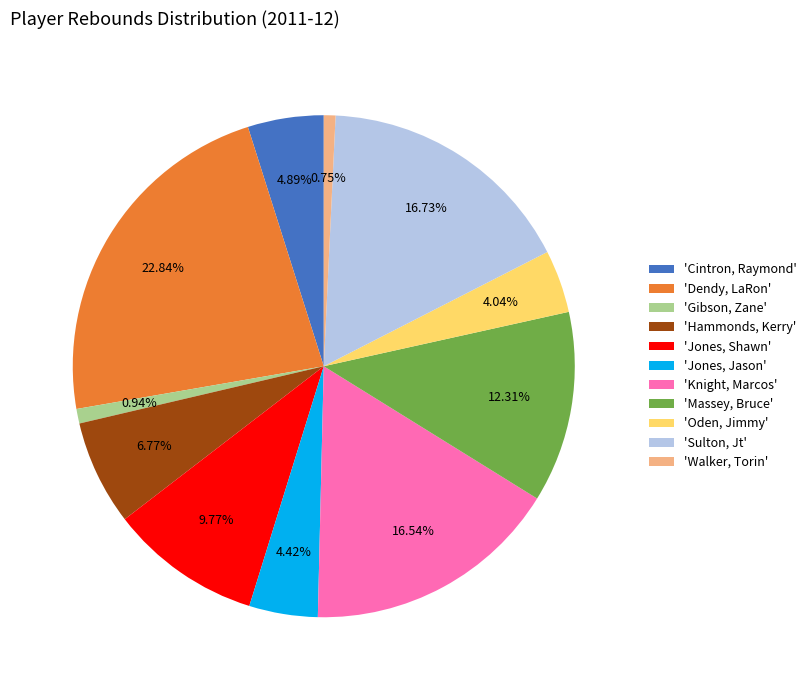

Approximately how many times larger is the value at 'Jones, Jason' compared to 'Jones, Shawn'?

0.5